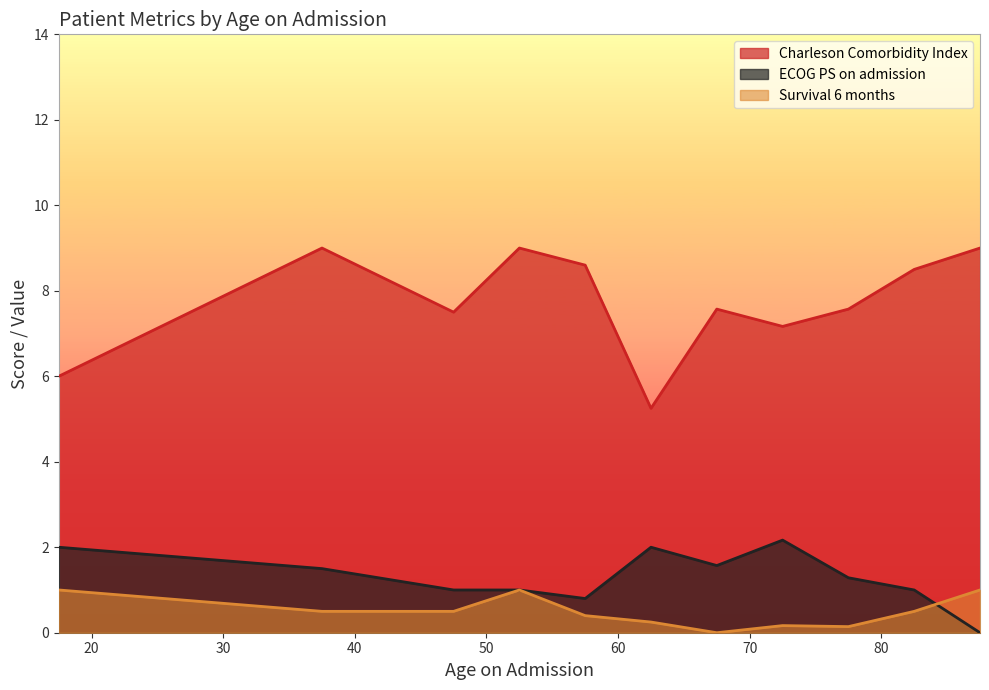

What is the maximum value shown in the chart?

9.0